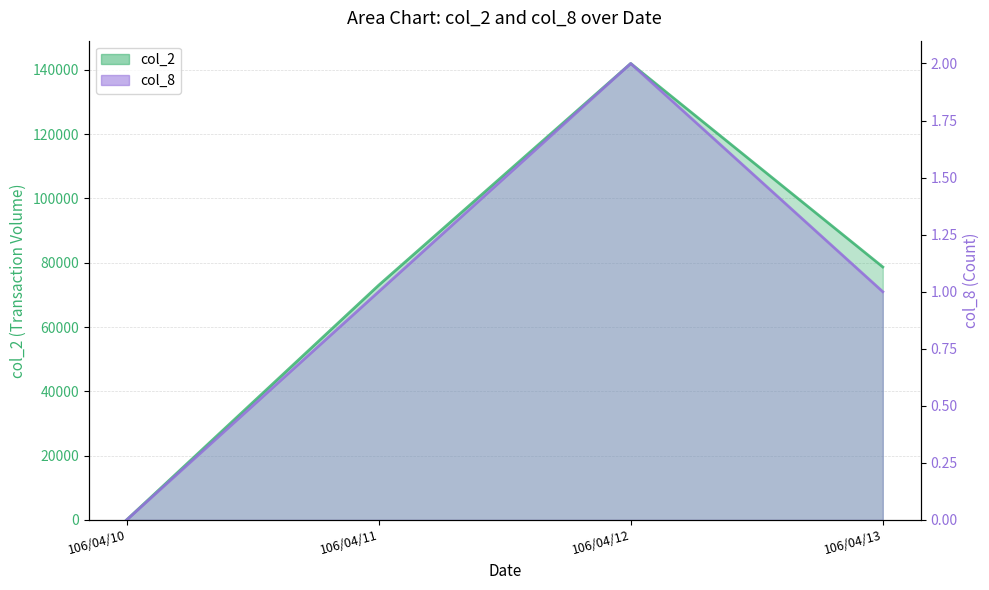

Reading left to right, list all the values displayed in this chart.

col_2: 106/04/10=0	106/04/11=73000	106/04/12=141980	106/04/13=78690
col_8: 106/04/10=0	106/04/11=1	106/04/12=2	106/04/13=1